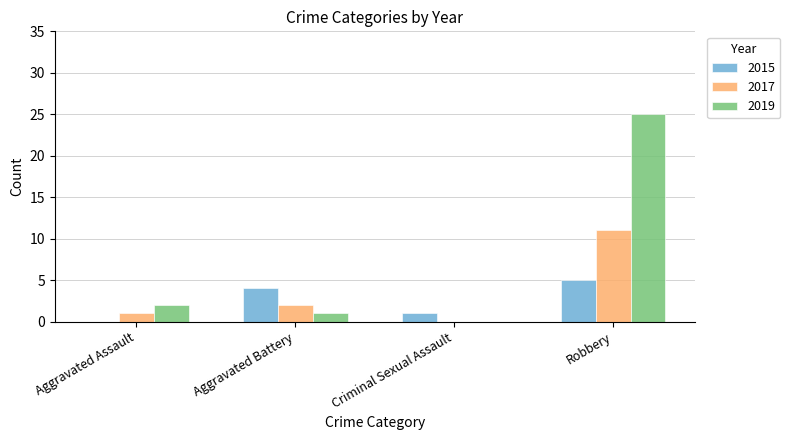

Between Aggravated Battery and Robbery, which series saw the biggest shift?

2019